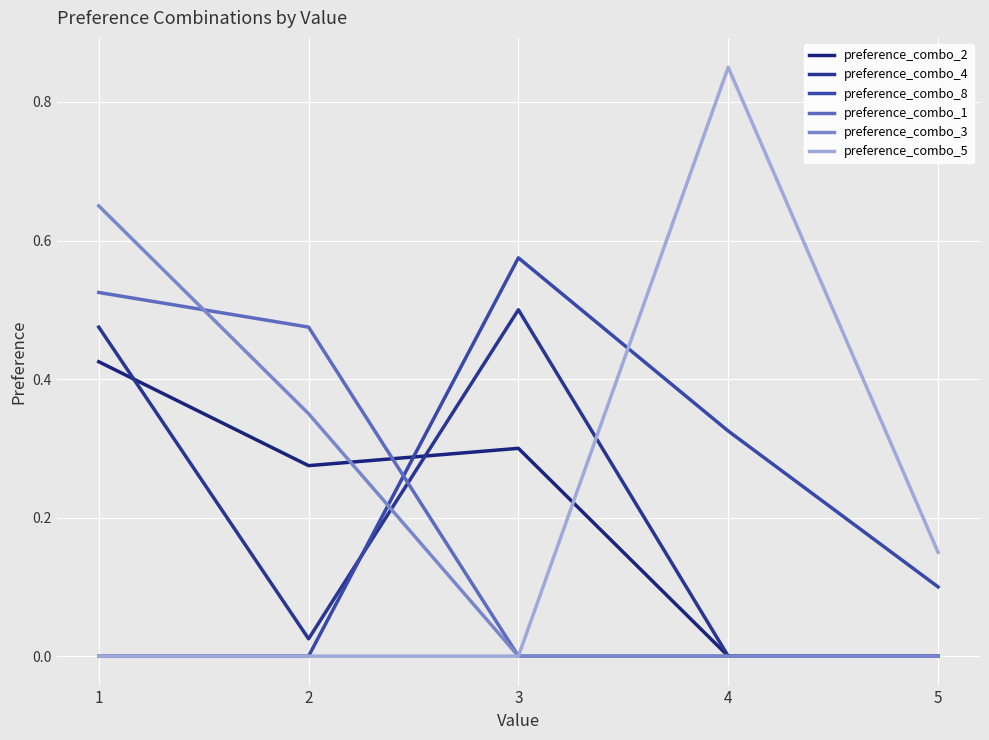

Which series has the widest spread of values?

preference_combo_5